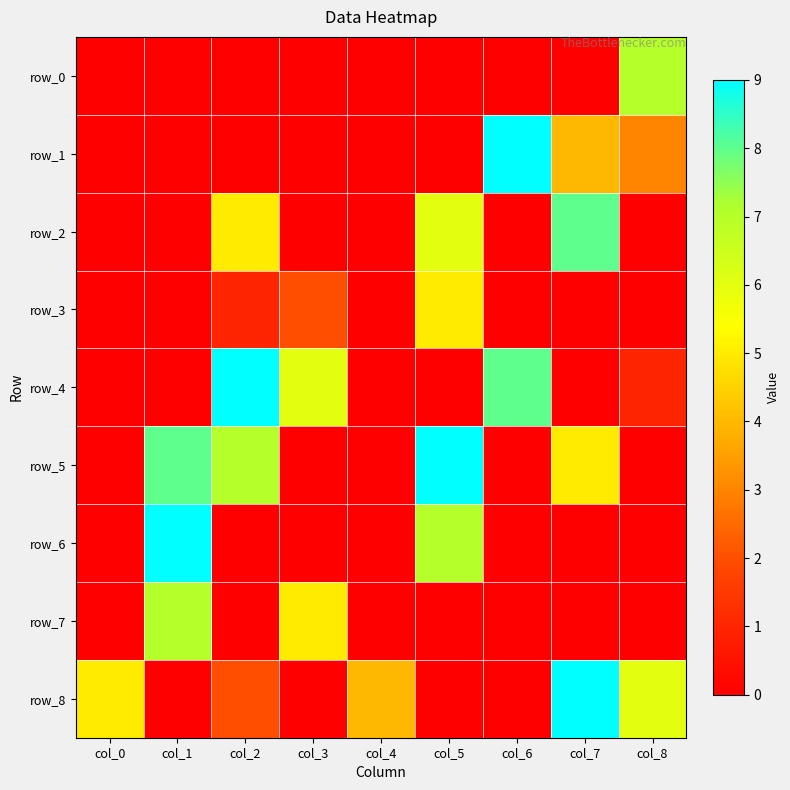

At which label is row_5 closest to 4?

col_7